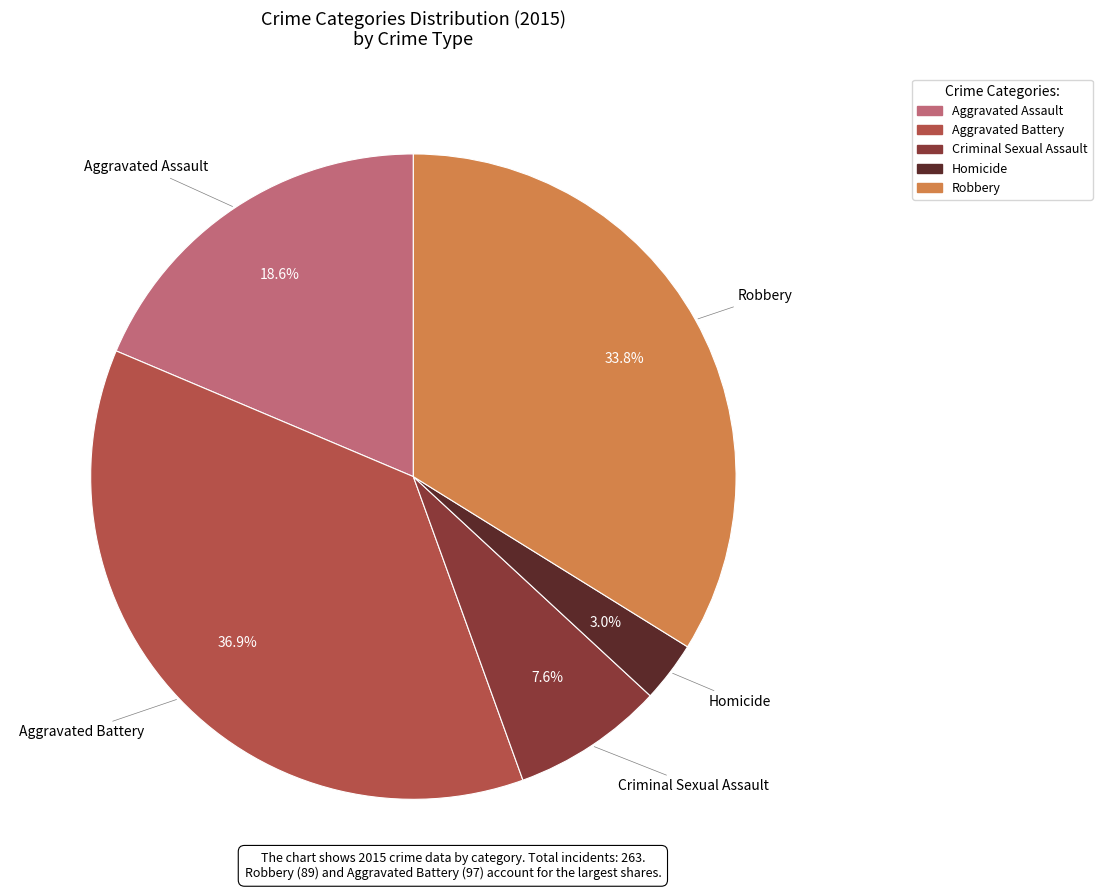

Combined, do Aggravated Battery and Homicide account for over 50%?

No